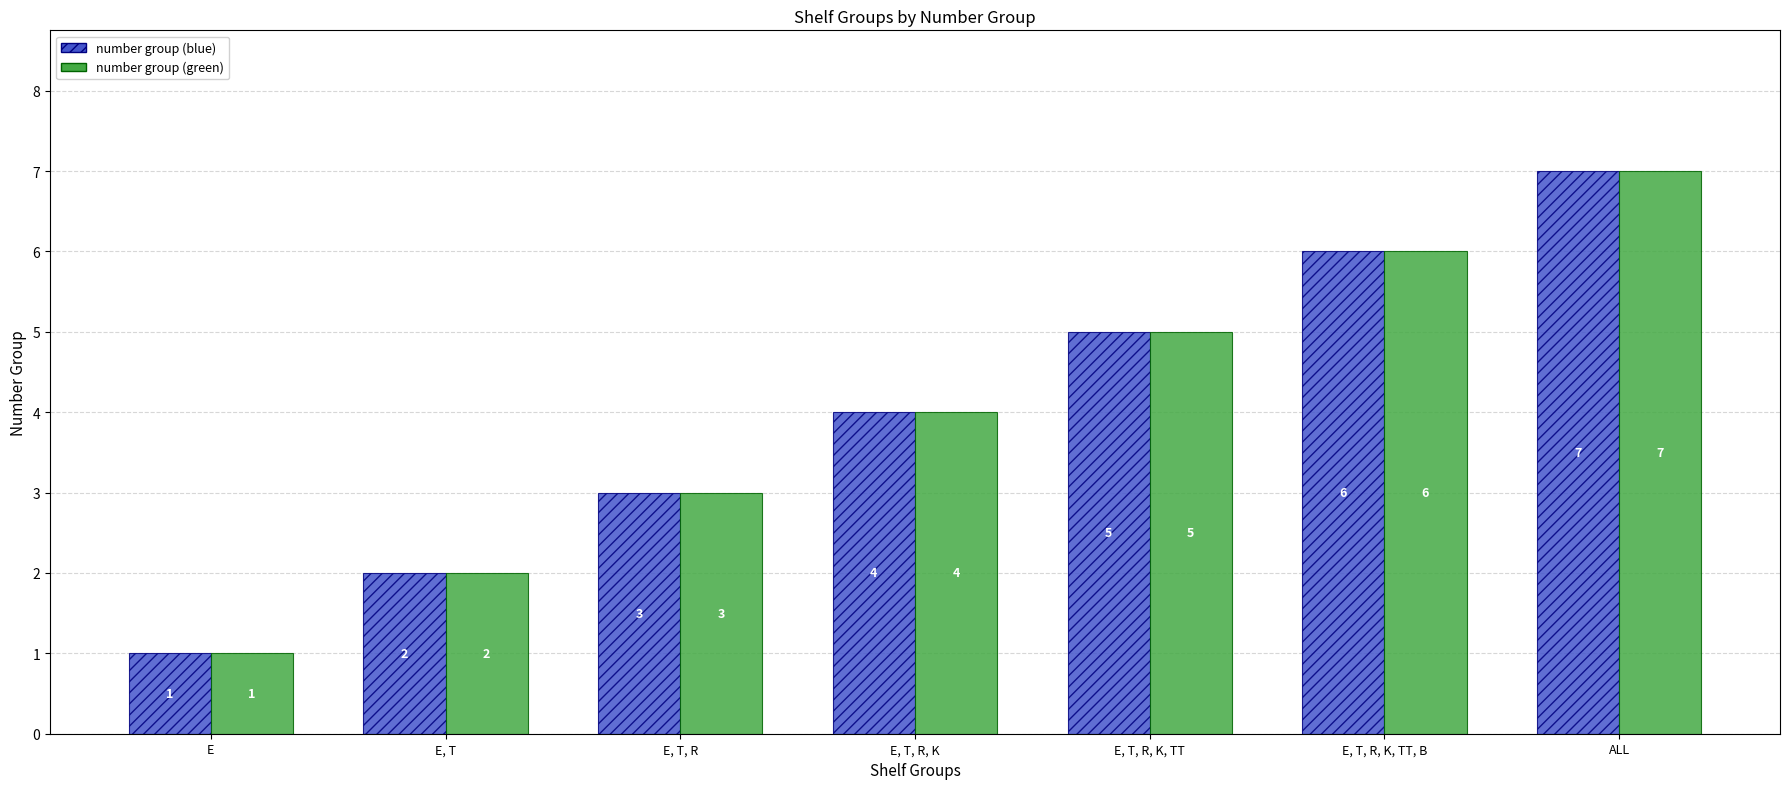

At which label is number group (green) closest to 4?

E, T, R, K